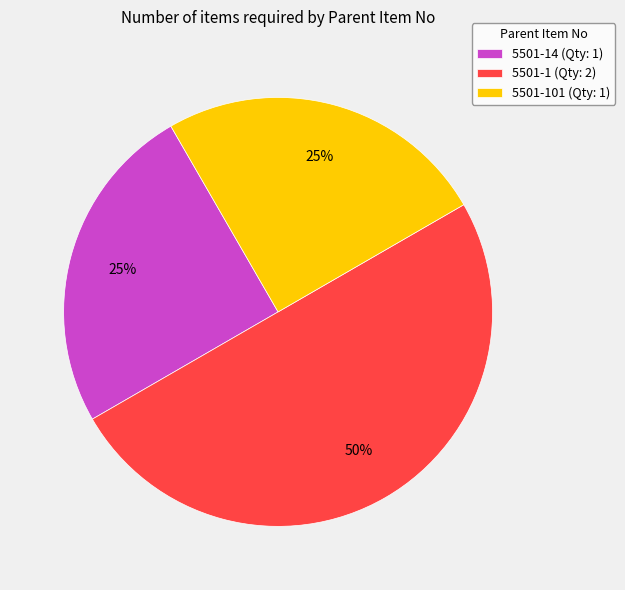

Is 5501-101 (Qty: 1) the majority of the pie?

No